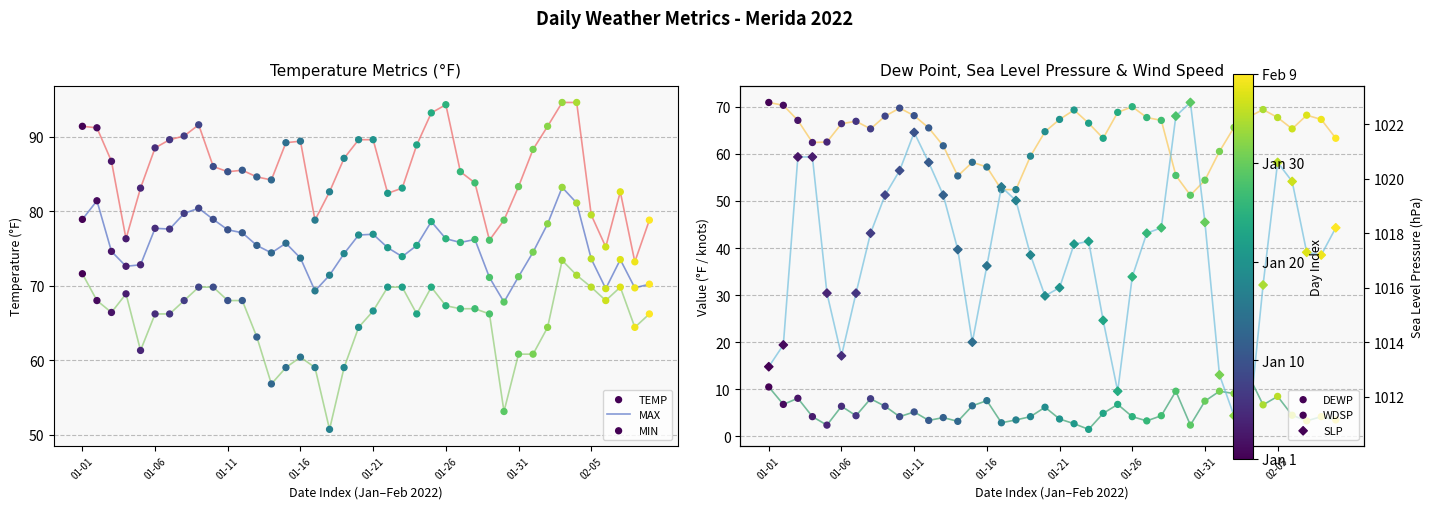

What is the total value across all series at 16?

1282.1